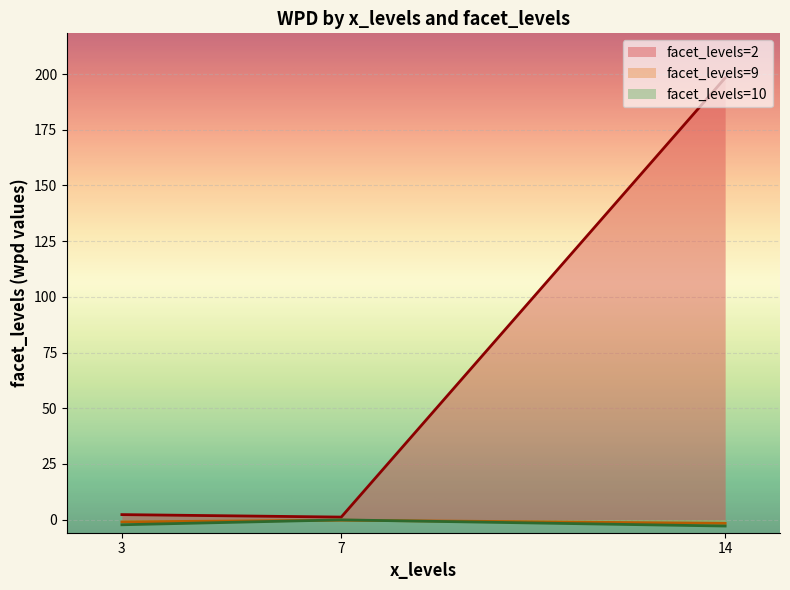

At which category is the sum across all series the highest?

14